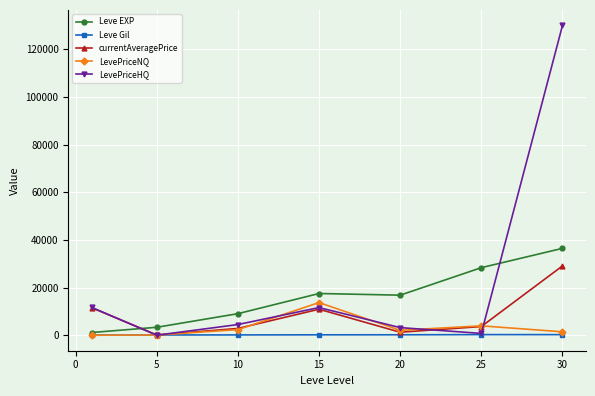

At how many categories does at least one series exceed 41501?

1